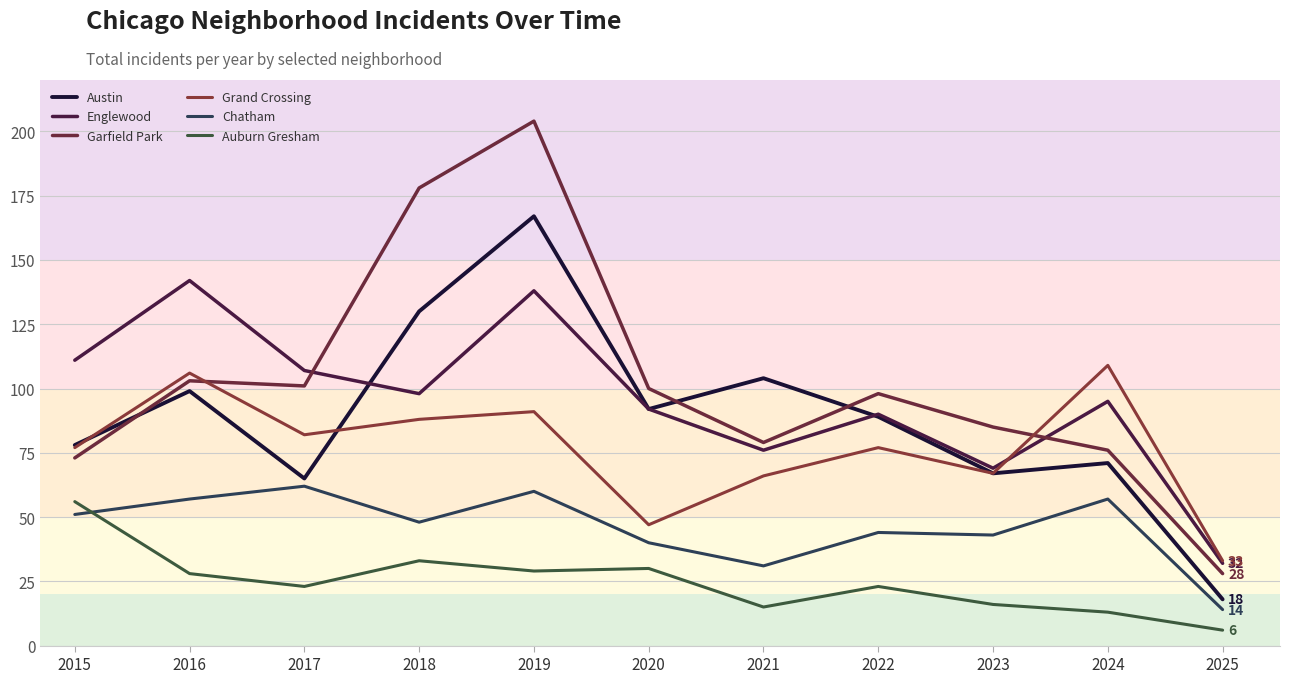

What is the sum of all Garfield Park values?

1125